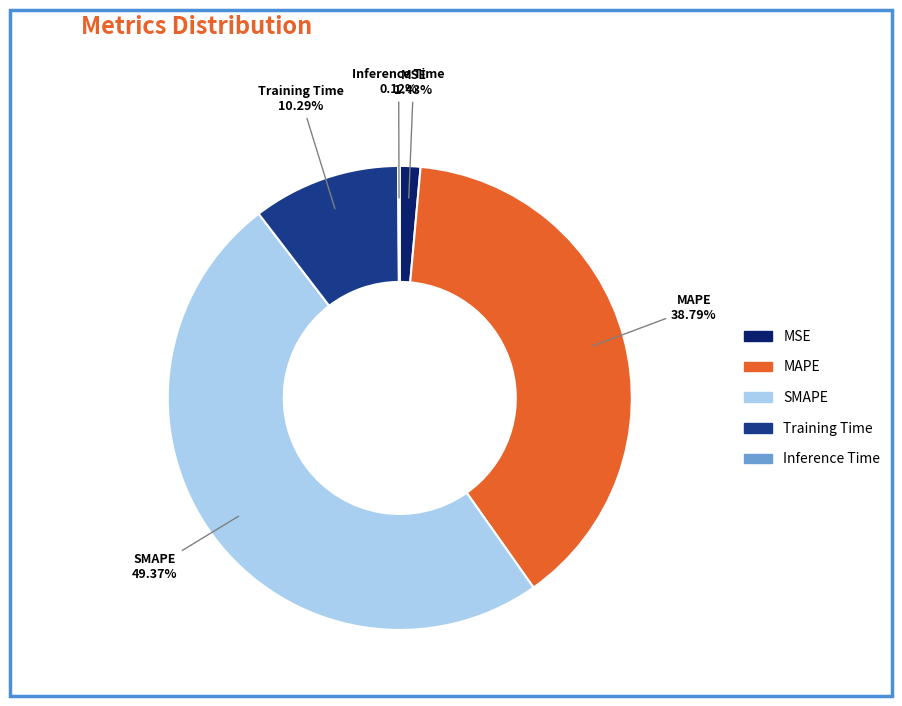

Which slice is the largest?

SMAPE